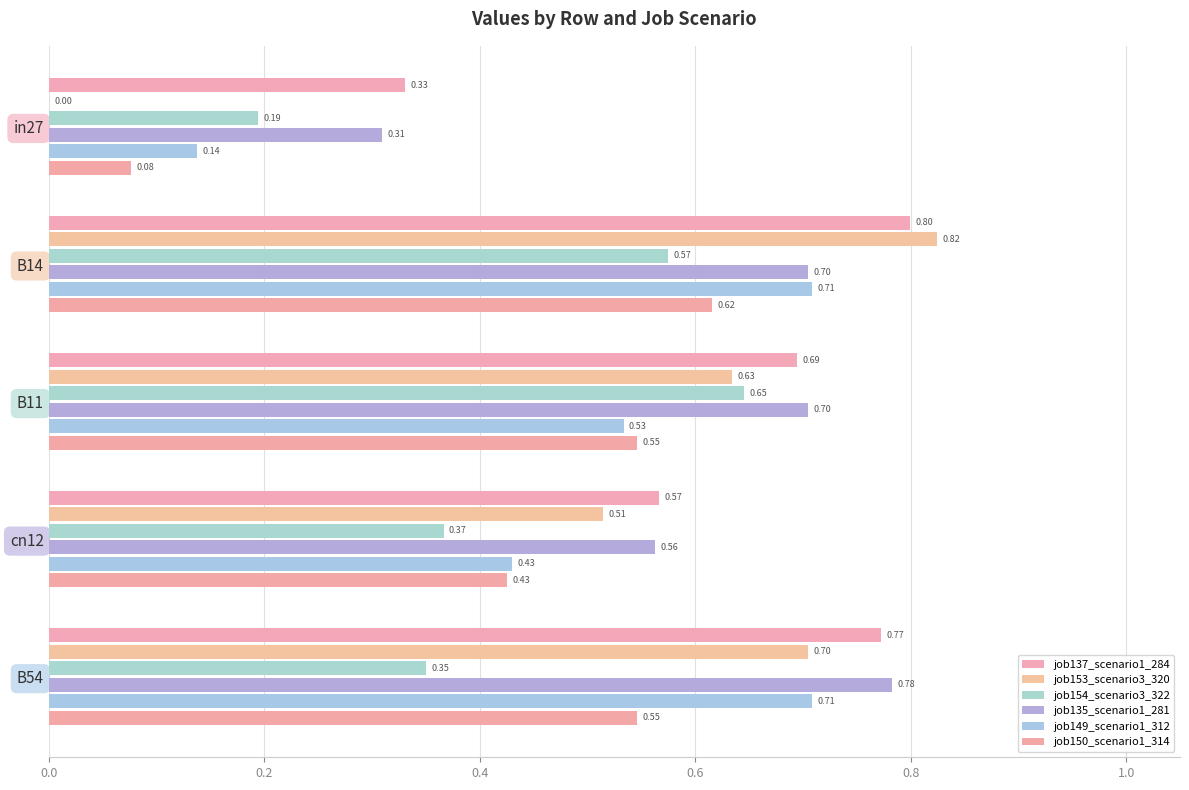

What are all the series names shown in the legend?

job137_scenario1_284, job153_scenario3_320, job154_scenario3_322, job135_scenario1_281, job149_scenario1_312, job150_scenario1_314